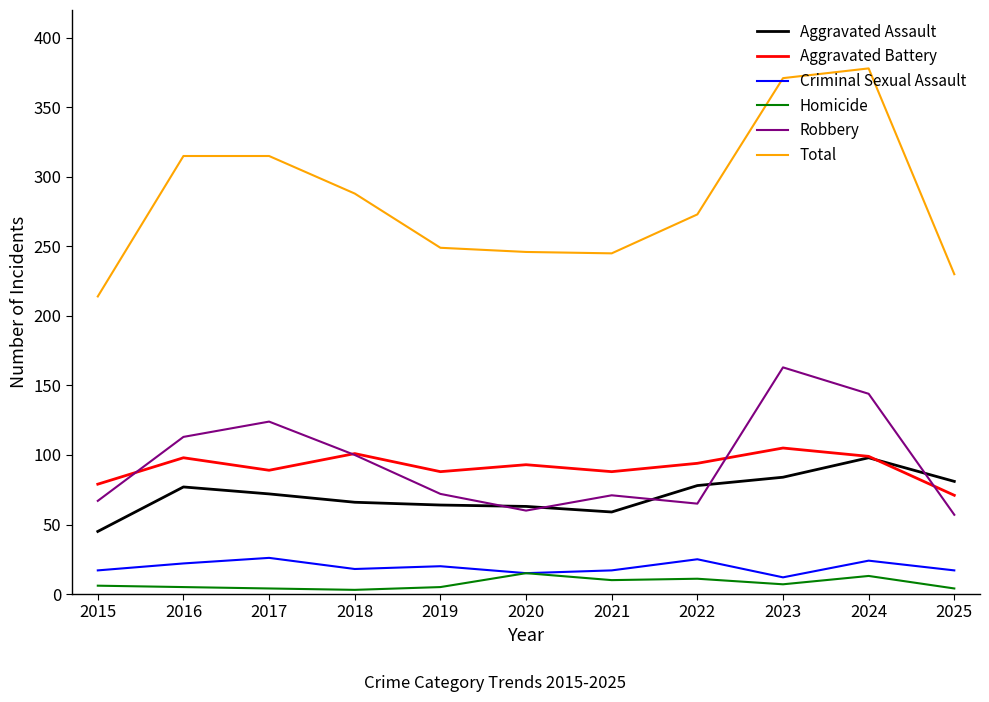

At which label is Total closest to 296?

2018